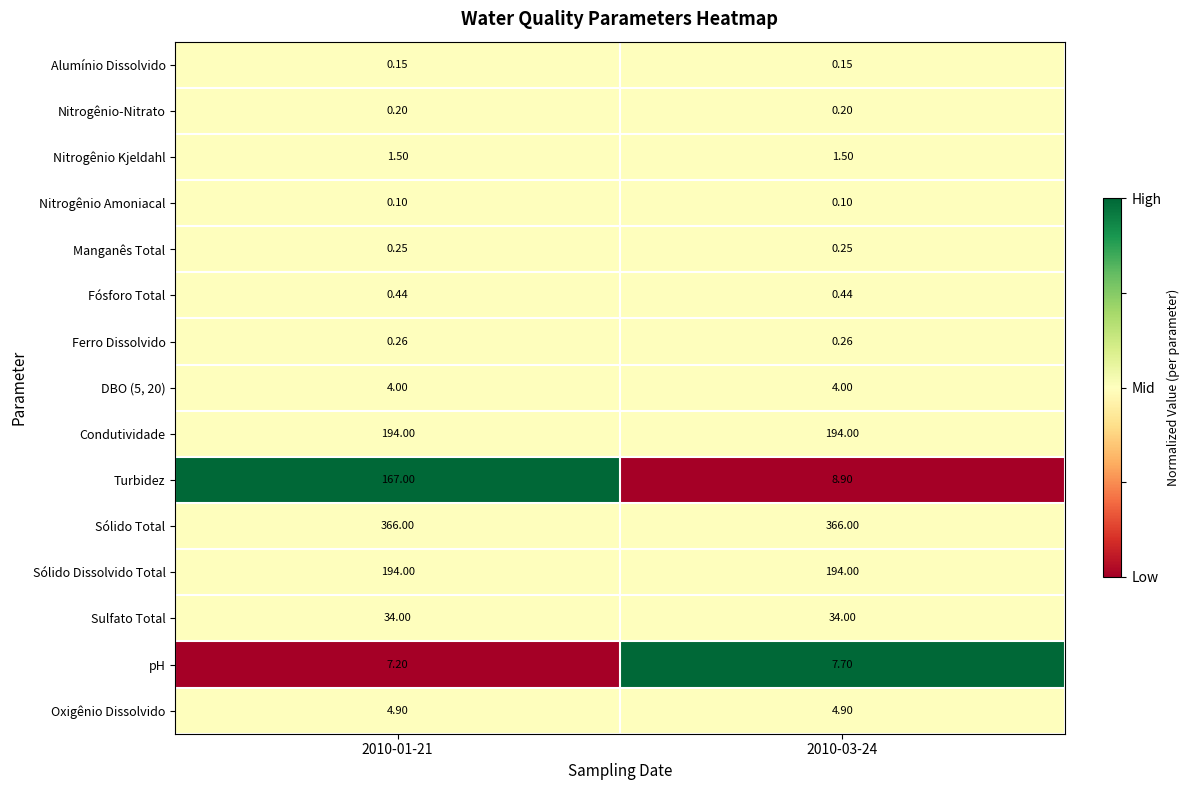

Between 2010-01-21 and 2010-03-24, which series saw the biggest shift?

Turbidez